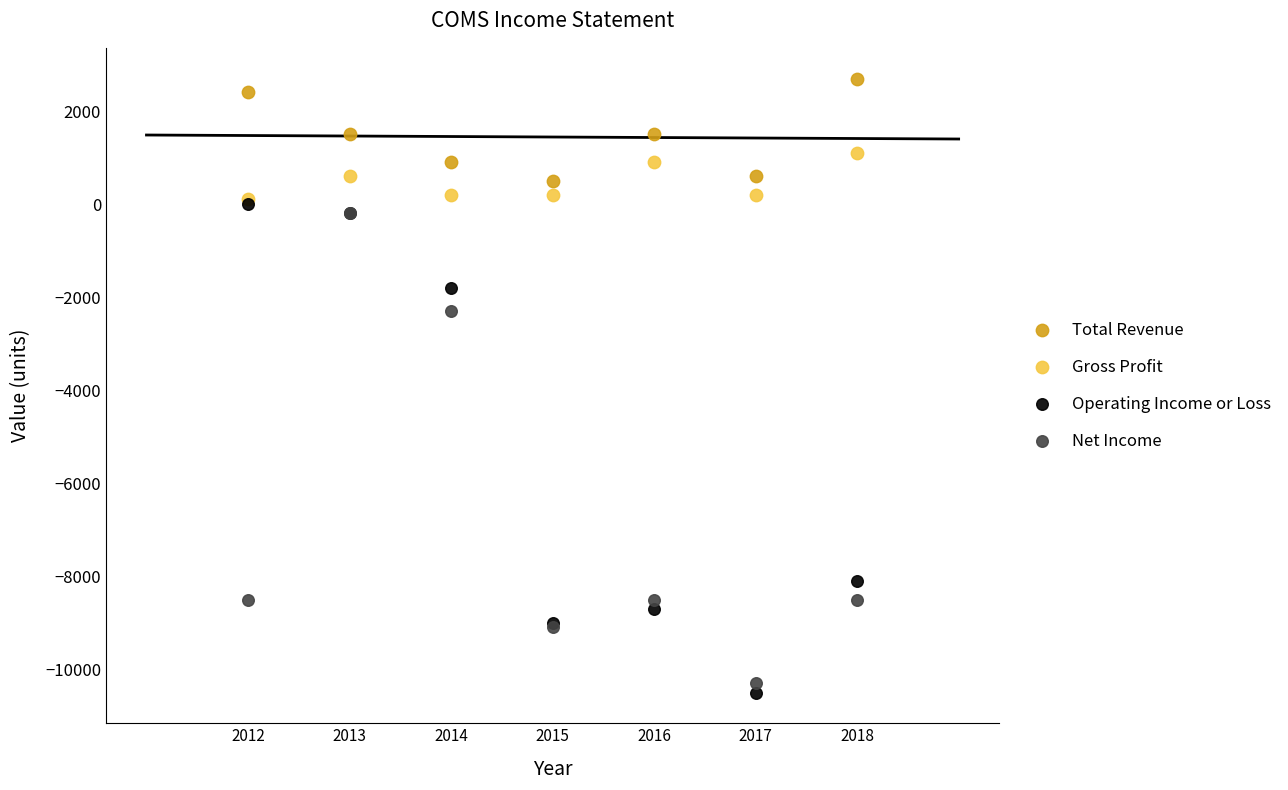

Across all series, what Y value is closest to -3900?

-2300